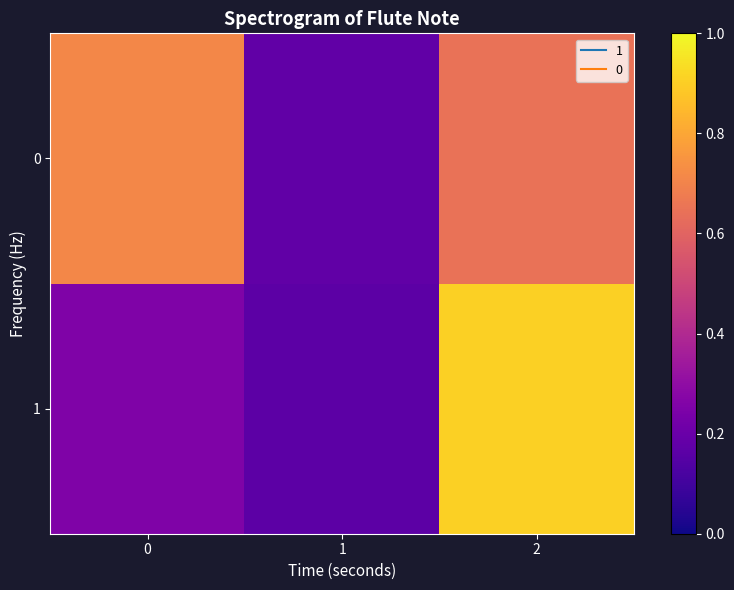

At how many categories does at least one series exceed 0?

3